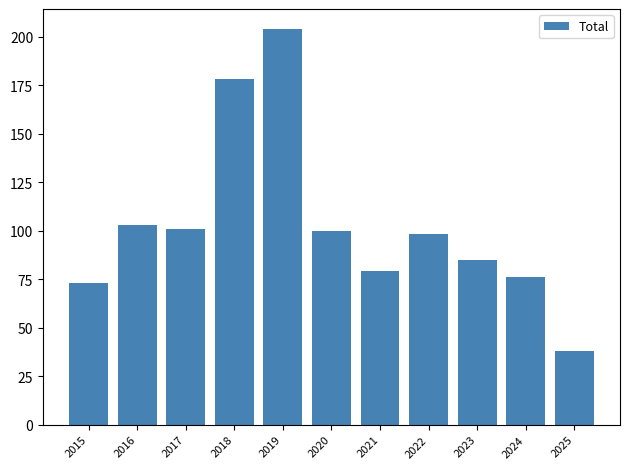

Reading left to right, transcribe all the data shown in this chart.

73	103	101	178	204	100	79	98	85	76	38